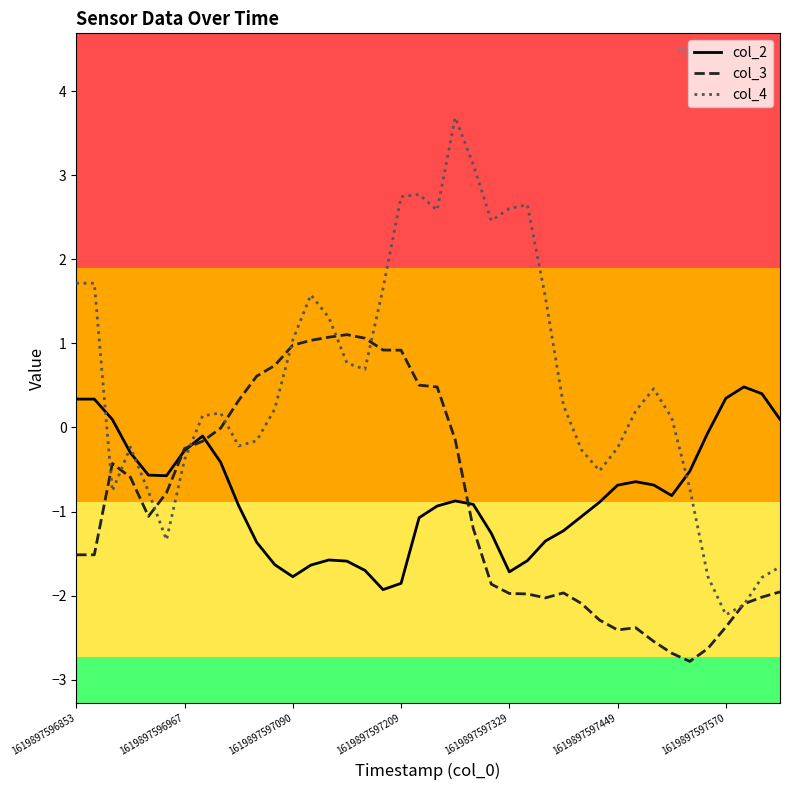

Rank the series by their maximum value, from lowest to highest.

col_2, col_3, col_4